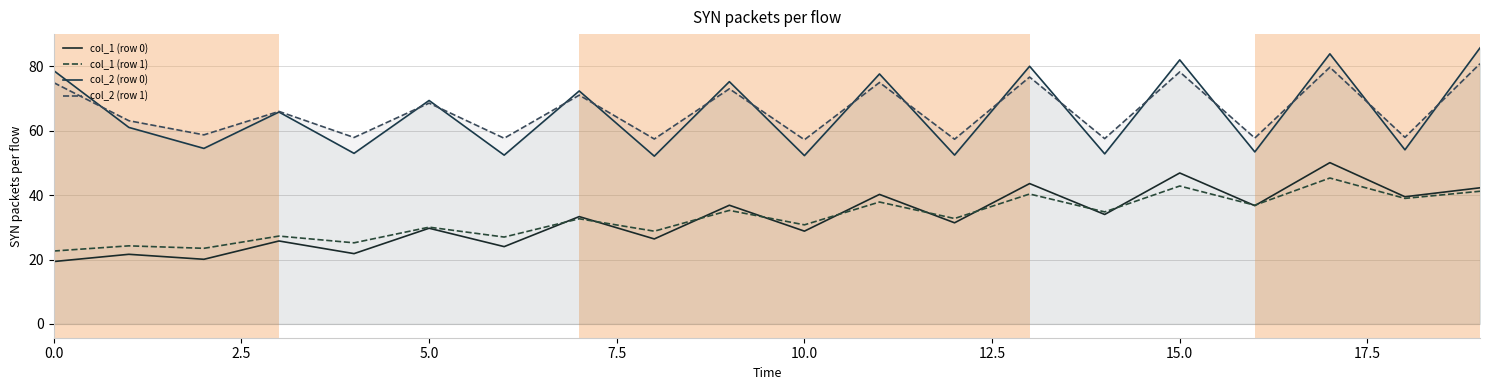

Does the chart display data point markers on the line(s)?

No